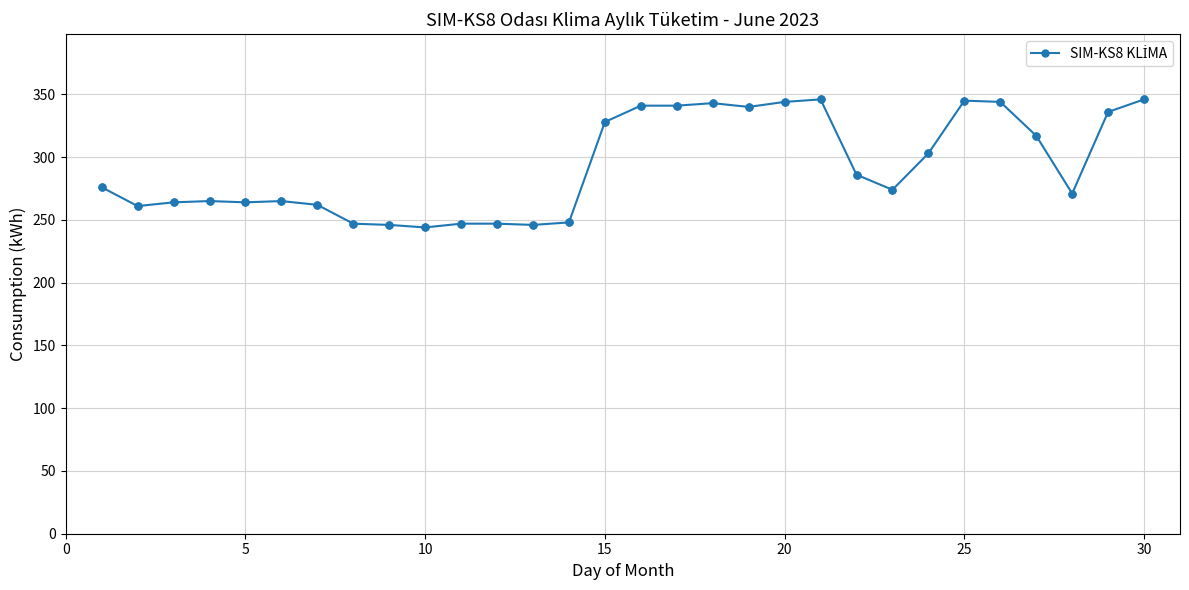

True or false: there are more than 0 points higher than both neighbors.

True